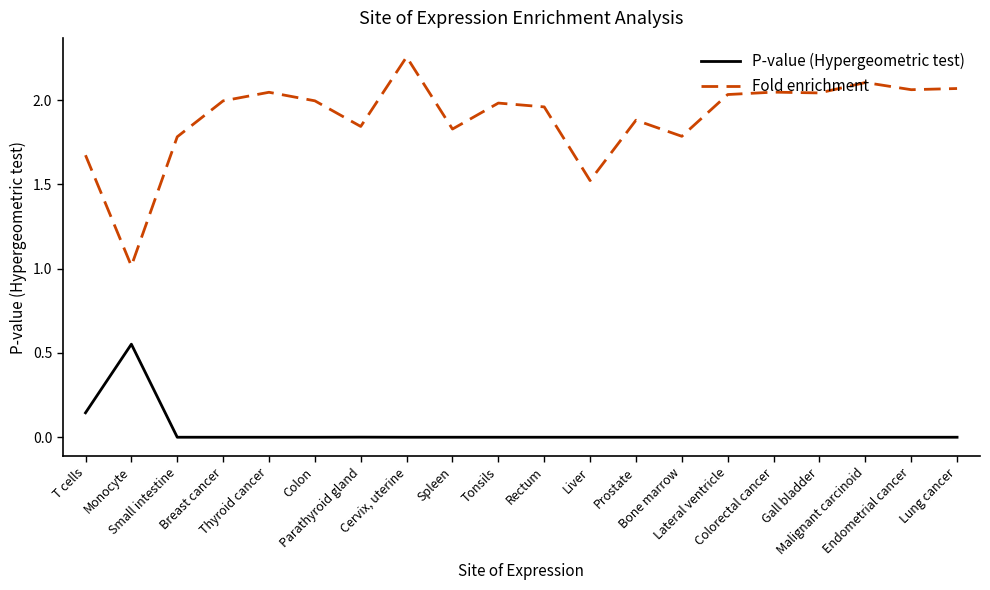

How many series are shown in this chart?

2